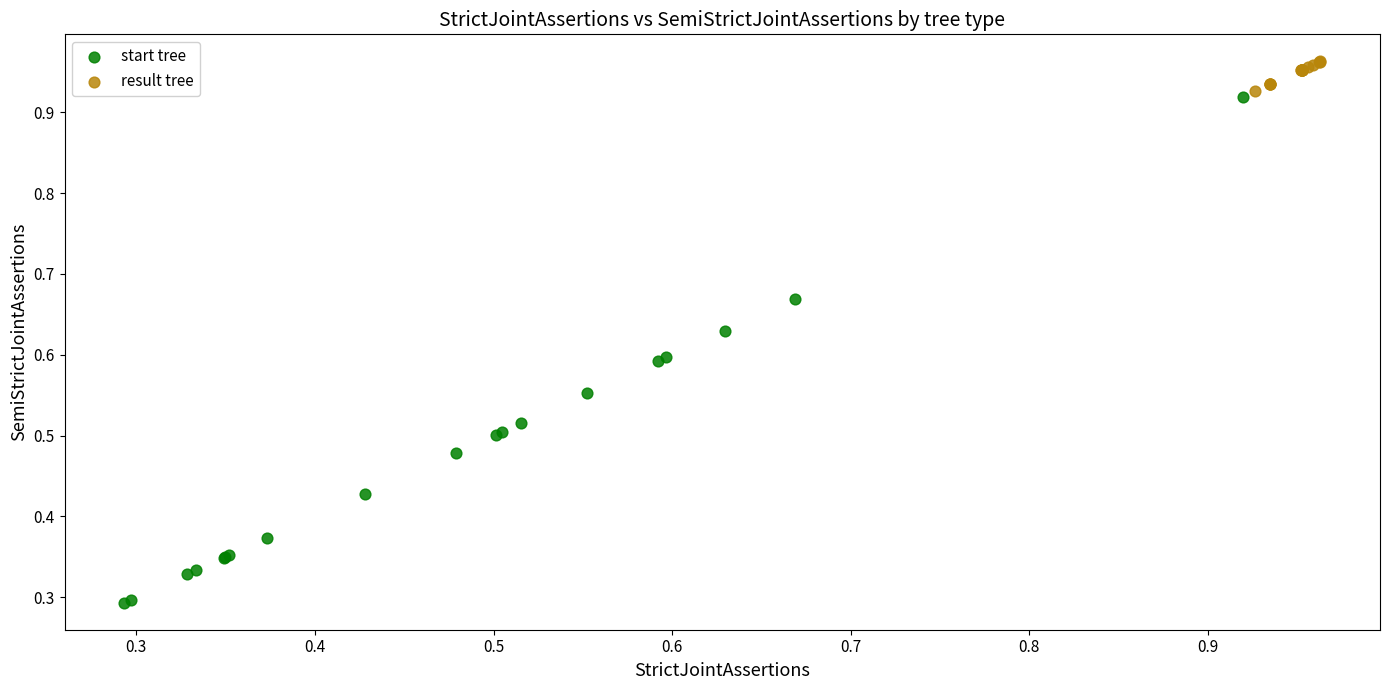

Which series has the largest Y range (max minus min)?

start tree